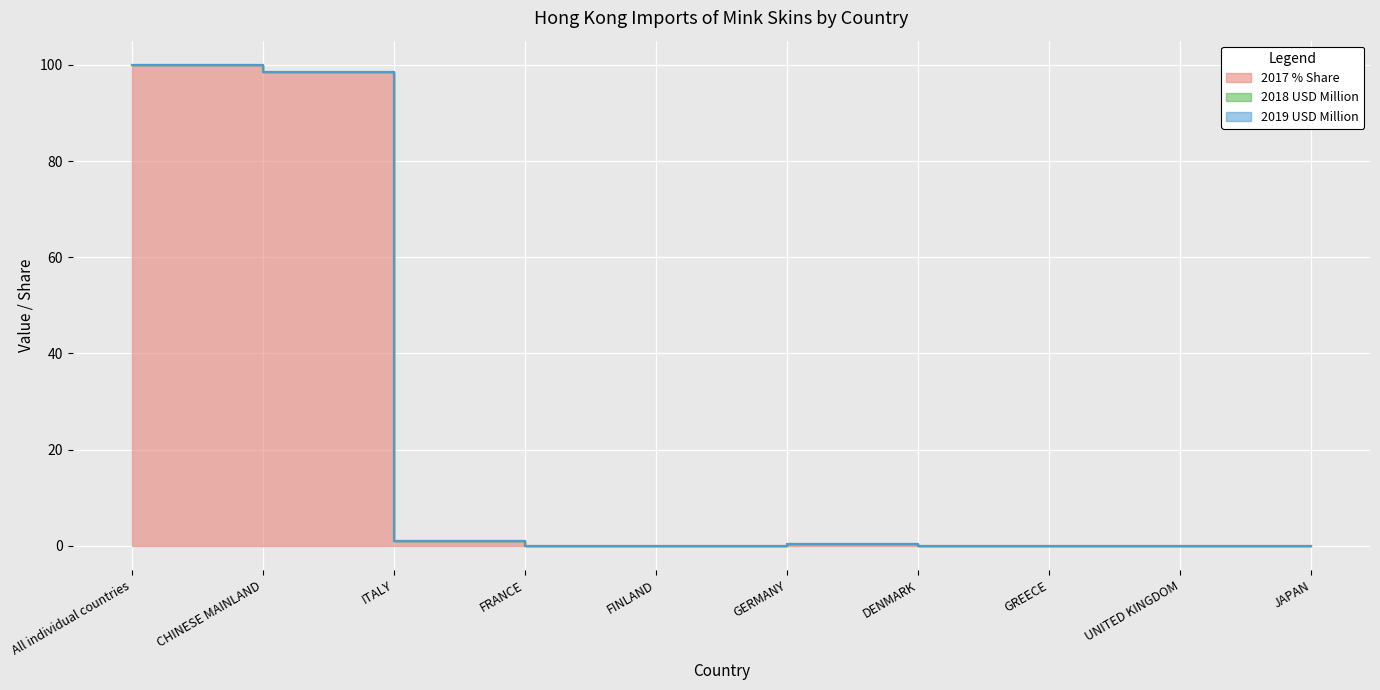

What is the difference between the 2018 USD Million values at GERMANY and DENMARK?

0.4